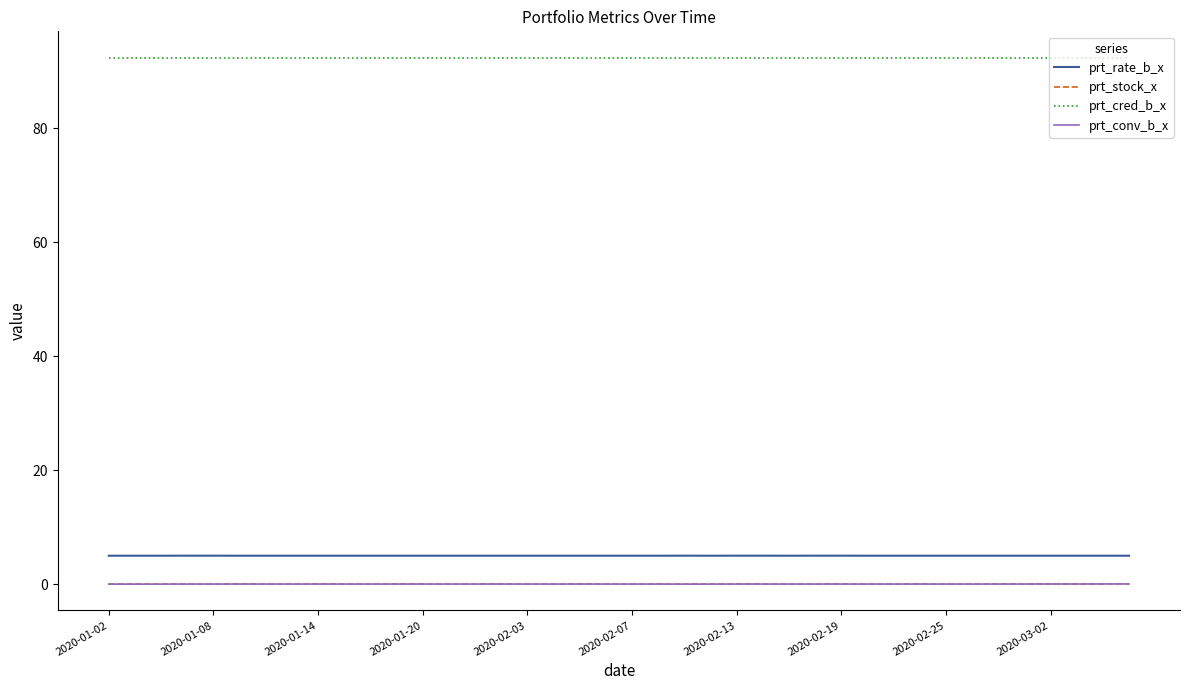

What is the sum of all prt_cred_b_x values?

3694.0